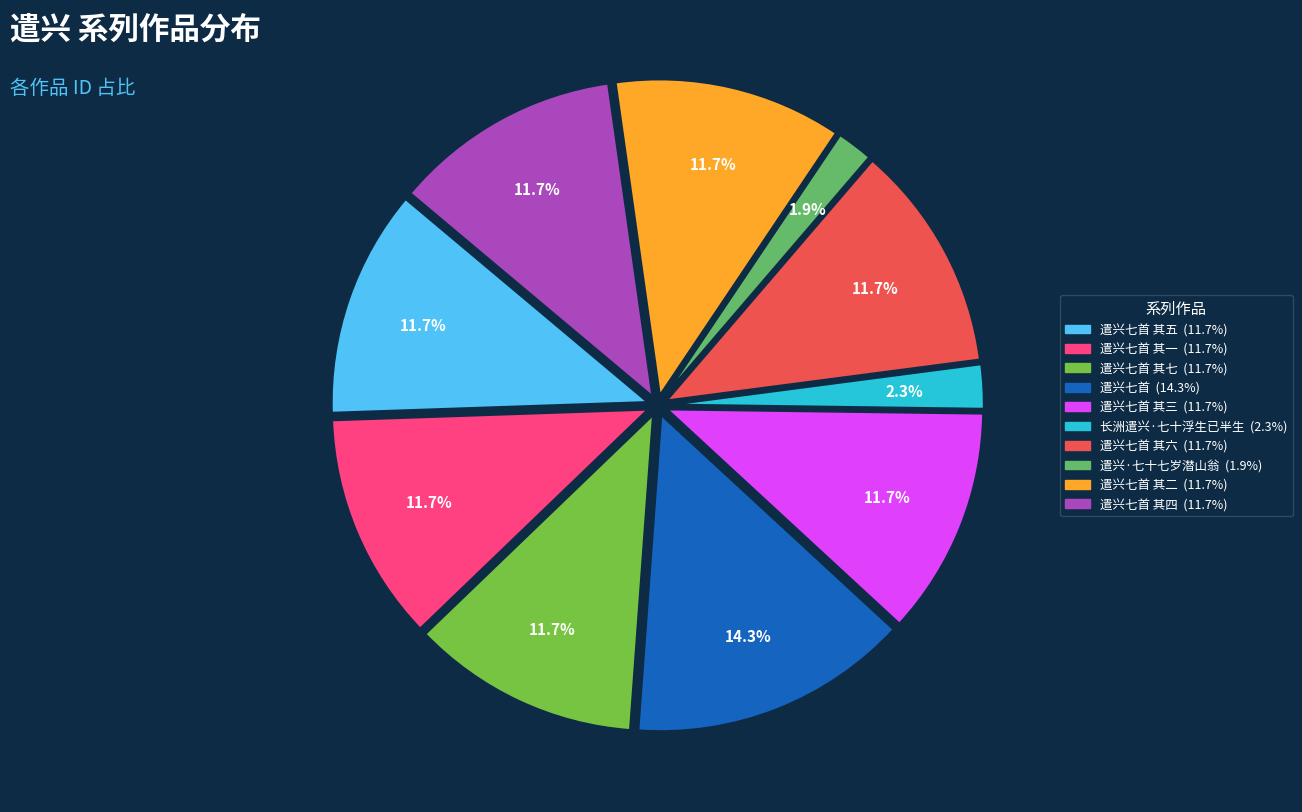

Is there any slice that represents more than half of the pie?

No